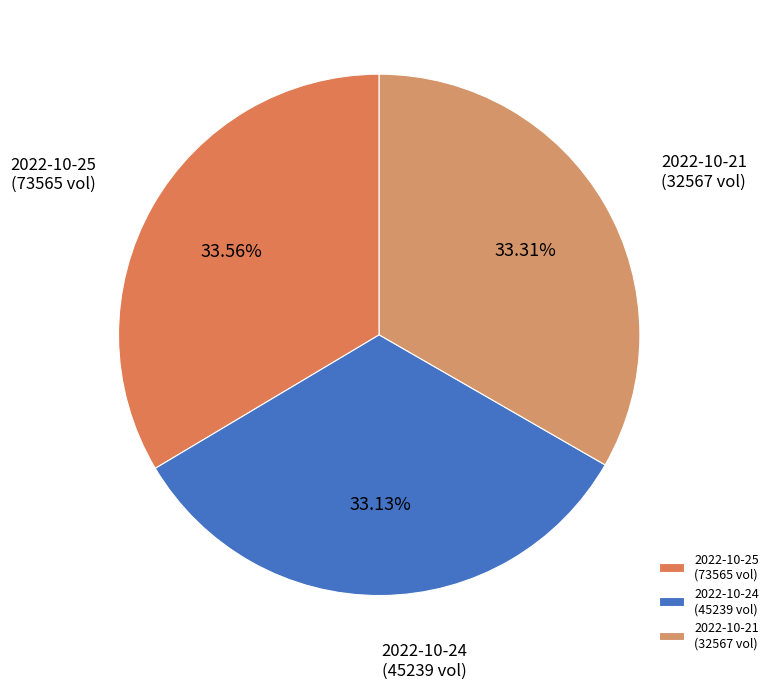

Is there a majority slice in this chart?

No